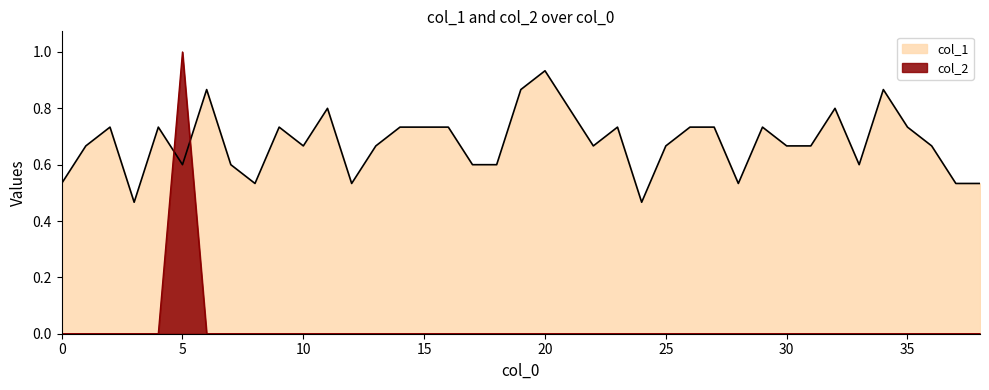

At which category is the sum across all series the highest?

5